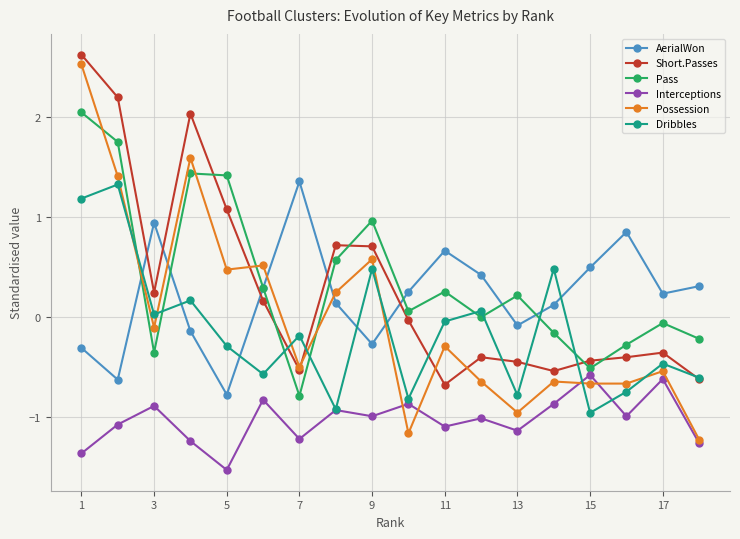

What is the smallest value displayed?

-1.5